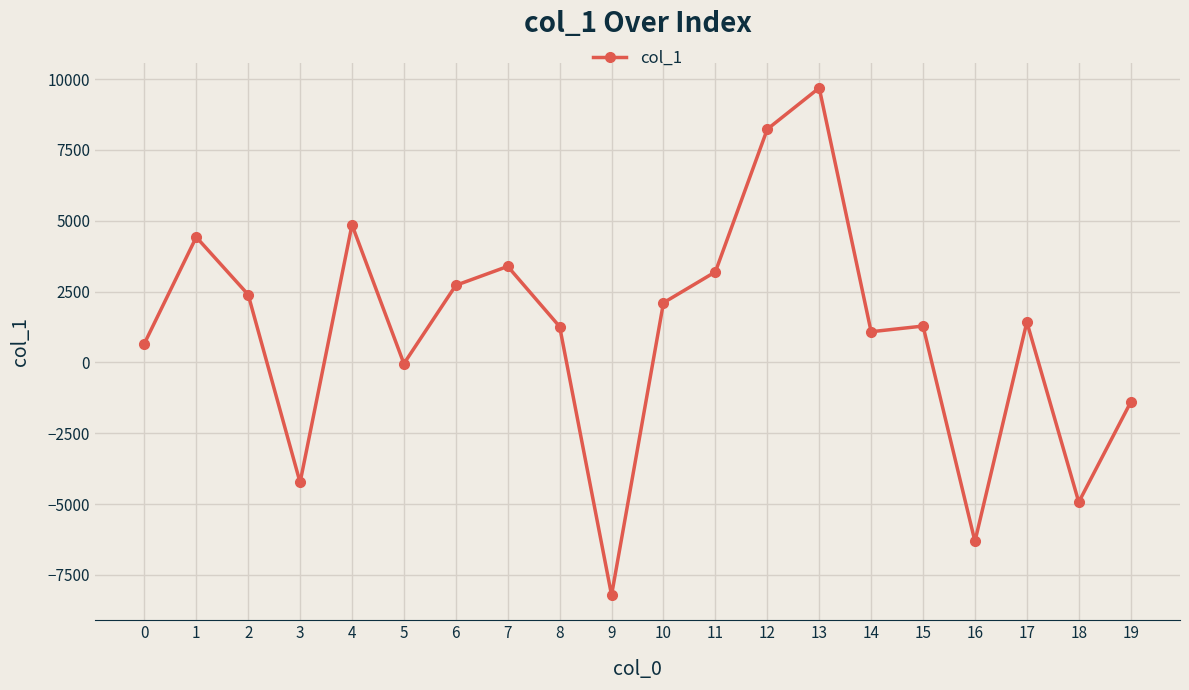

What is the sum of the values at 0 and 4?

5517.7